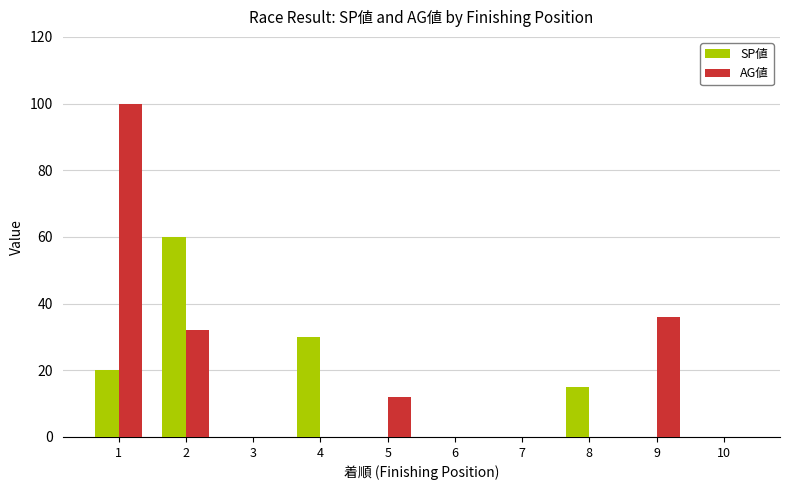

Which series has the largest total across all categories?

AG値